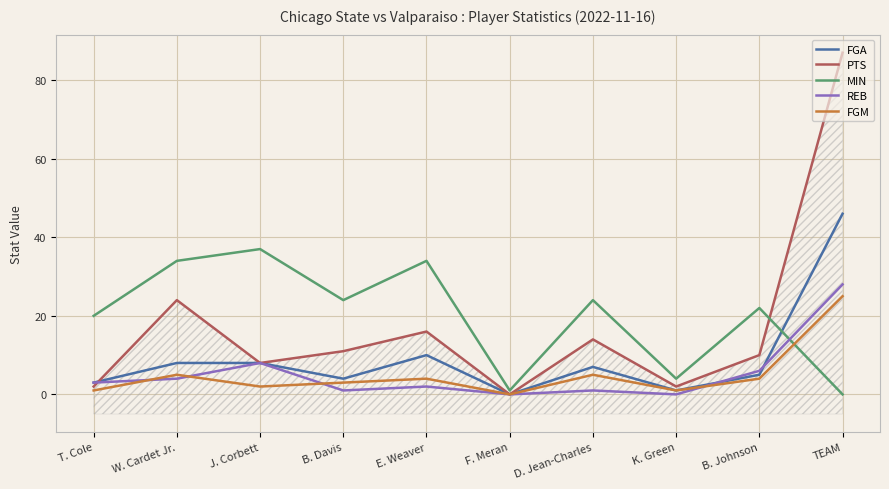

Where does the PTS series first go above 11?

W. Cardet Jr.